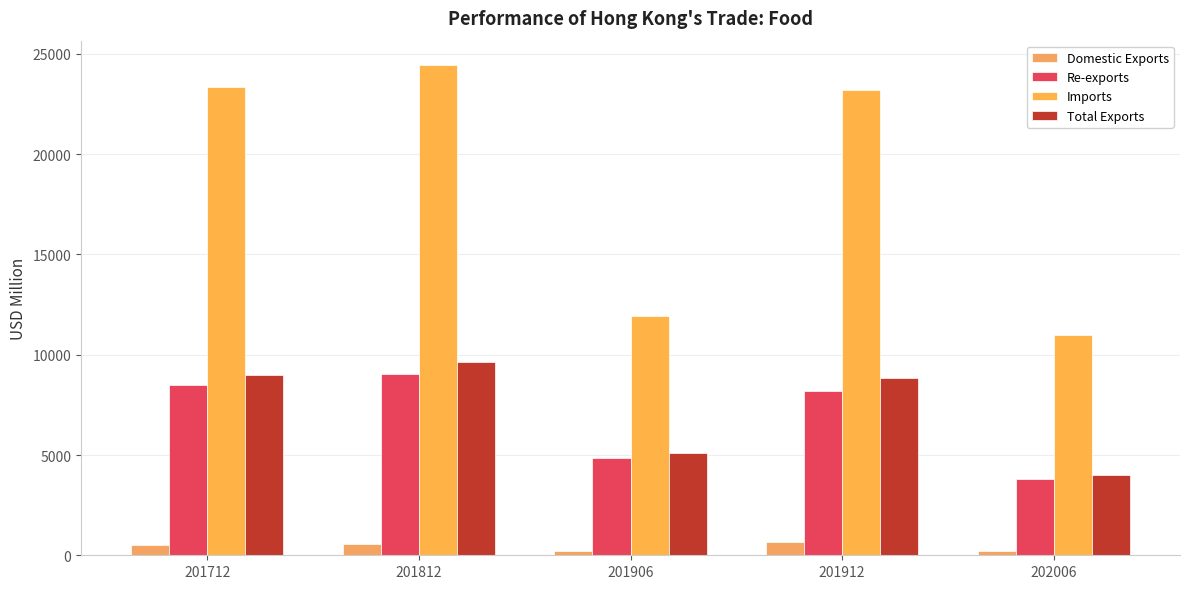

At how many categories does at least one series exceed 15701?

3